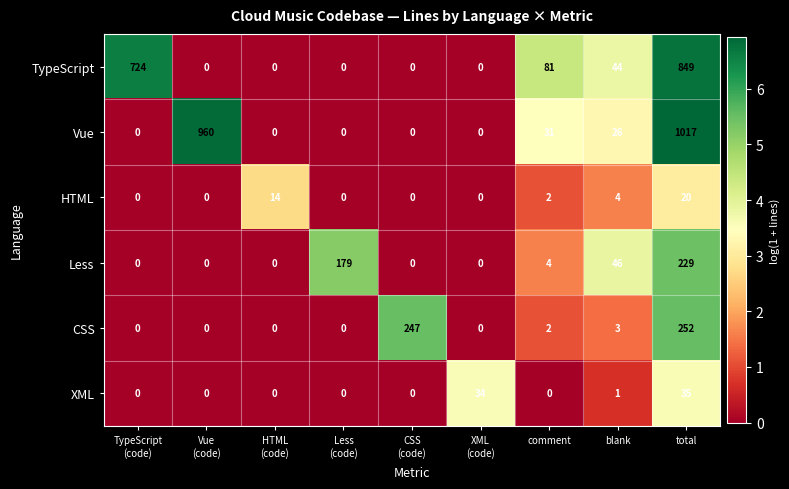

At which label does Vue reach its peak?

total